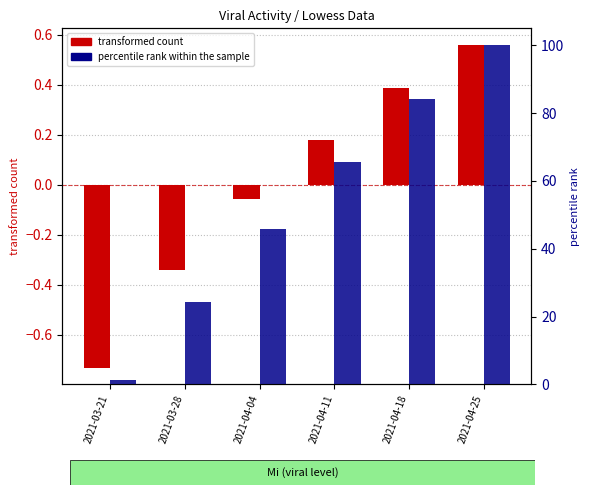

List the series in order of their peak value, highest first.

percentile rank within the sample, transformed count